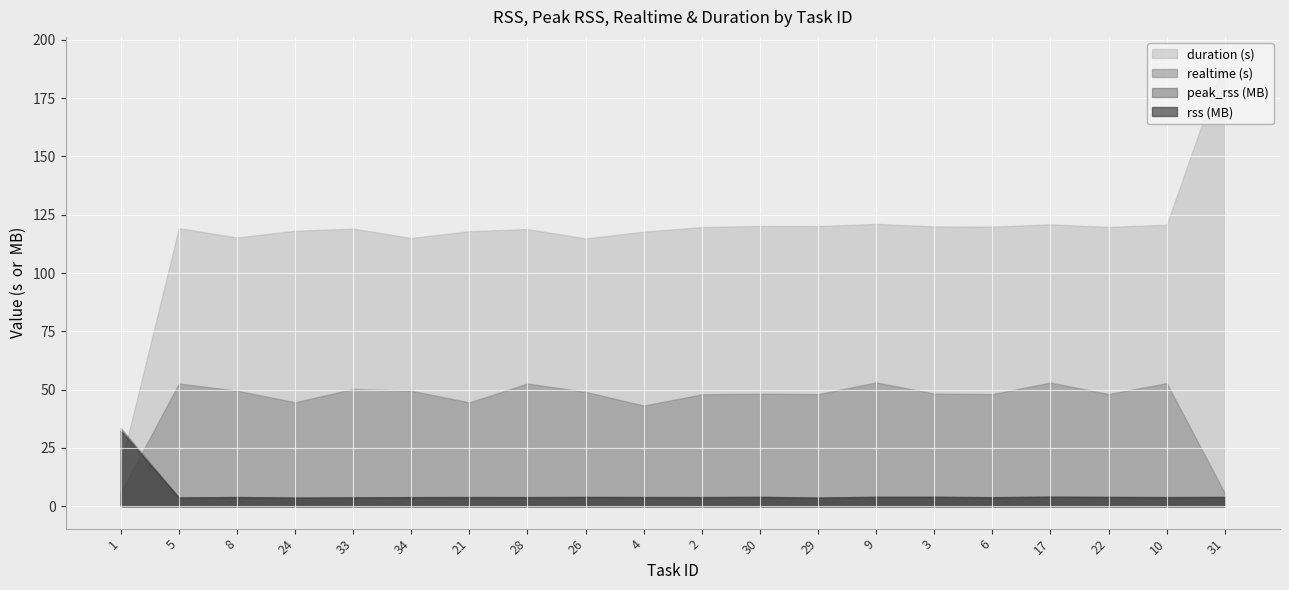

What is the sum of the realtime values at 31 and 2?

53656